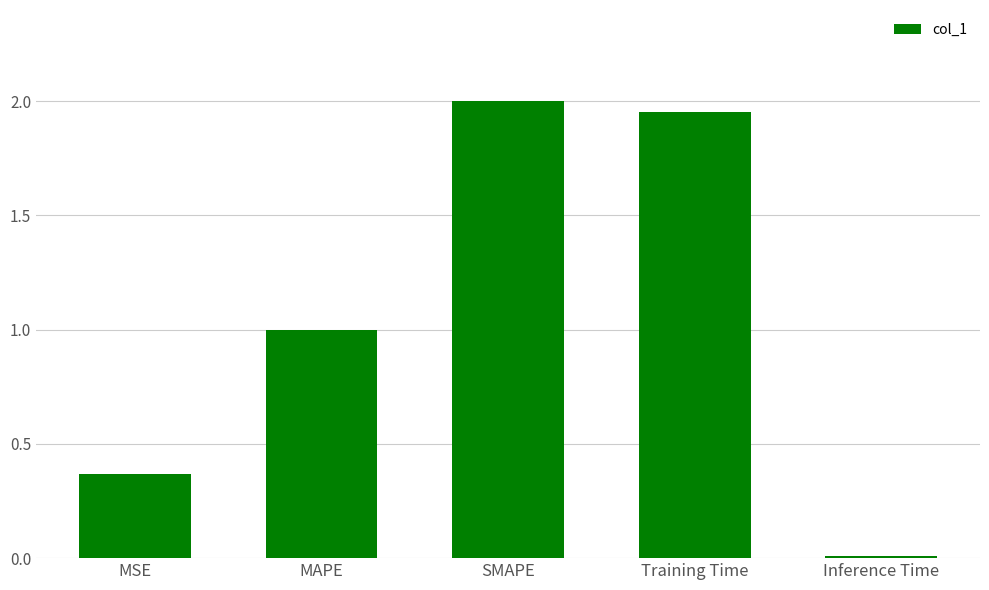

True or false: the data shows 0.5 at SMAPE.

False